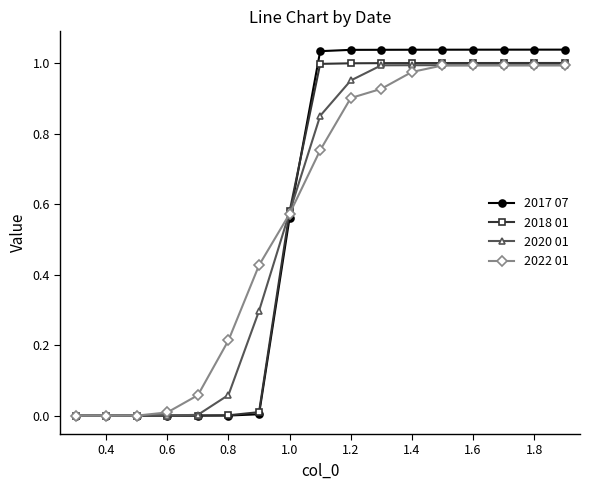

Which series has the largest range (max minus min)?

2017 07